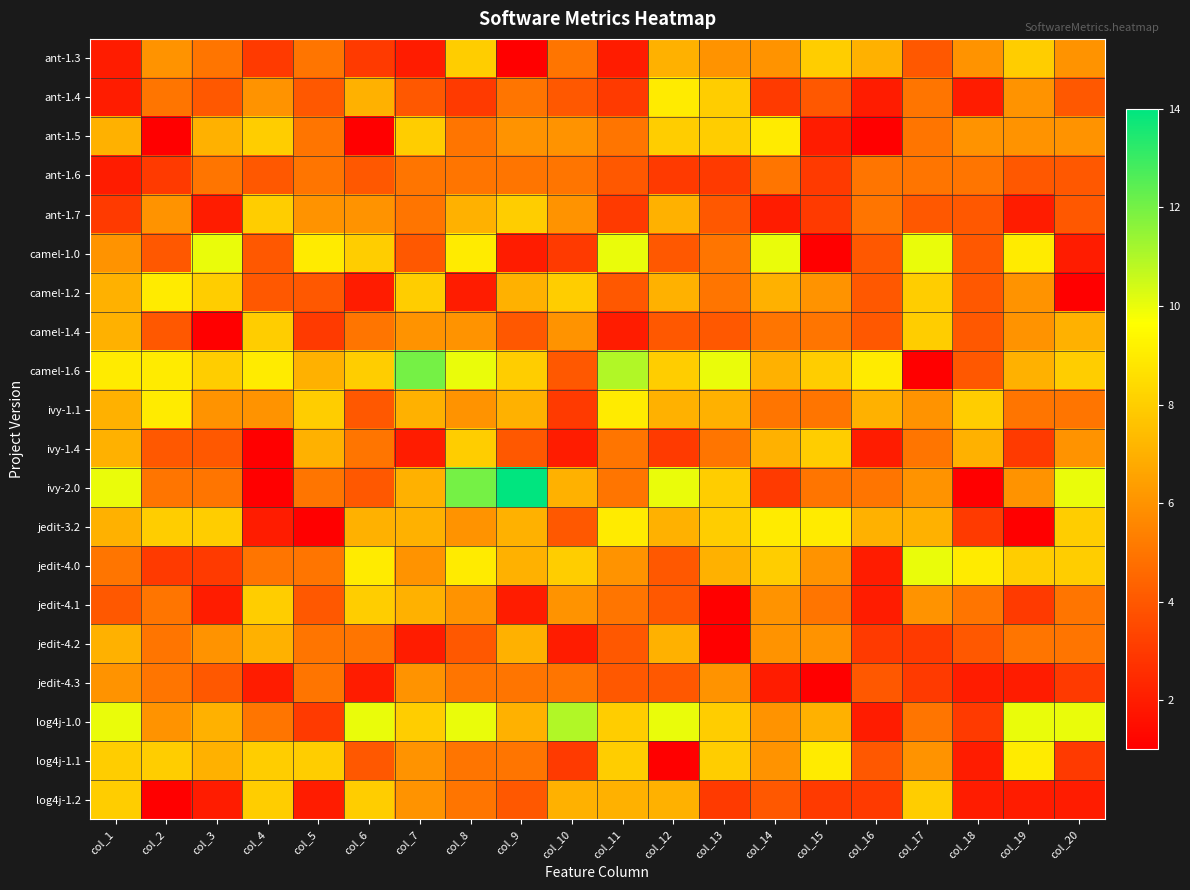

What is the greatest value displayed?

14